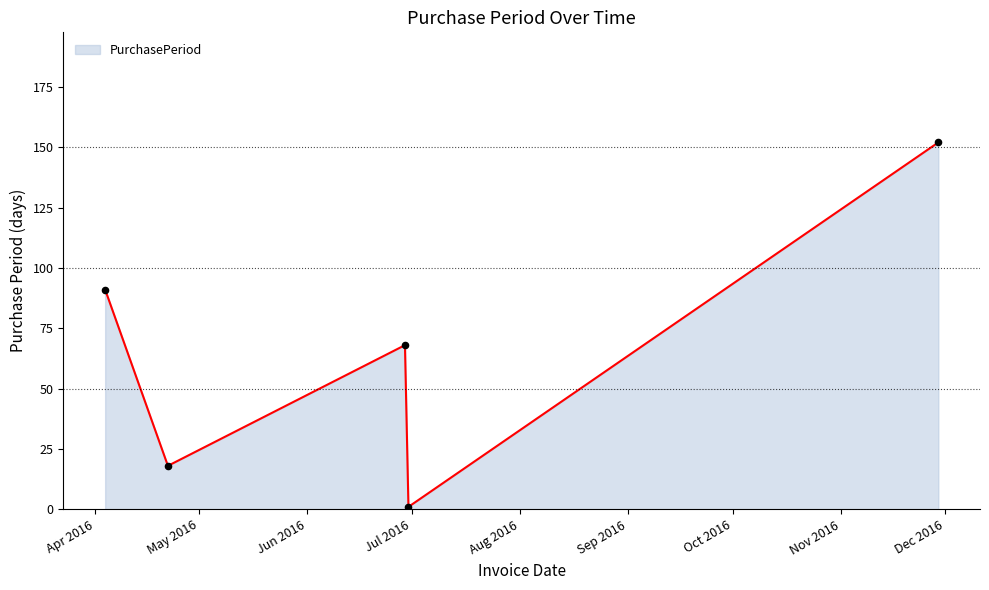

What is the greatest value displayed?

152